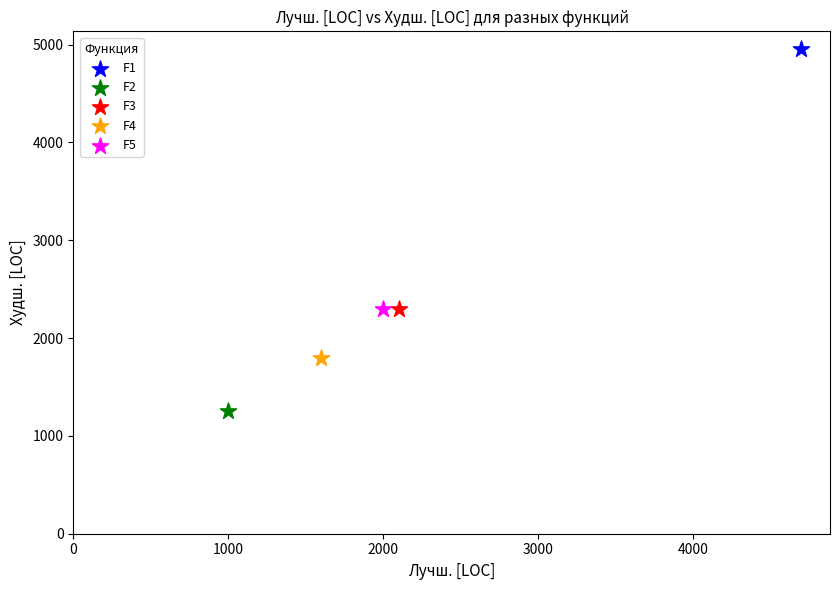

Which series reaches the minimum Y coordinate?

F2